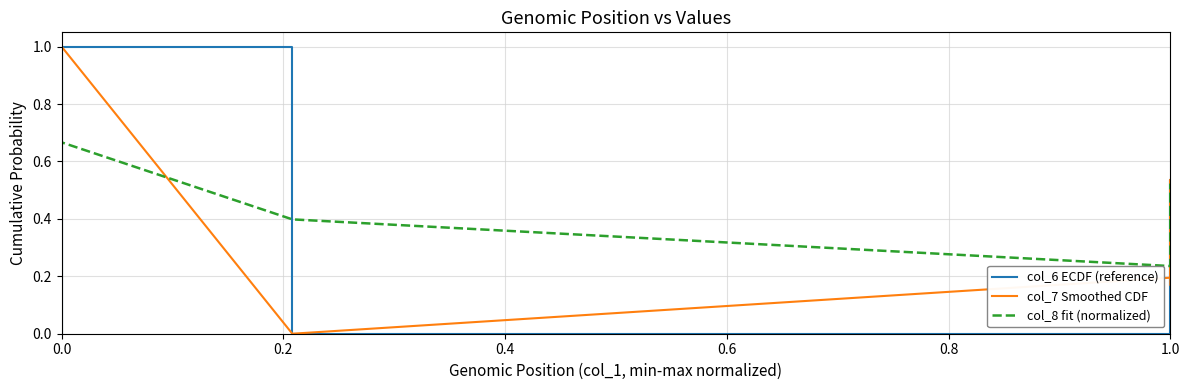

How many positive values does the col_6 ECDF (reference) series have?

7